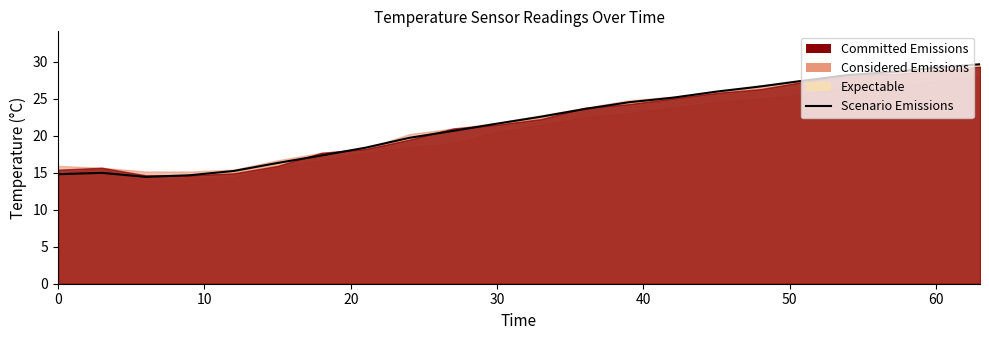

What is the difference between the maximum and minimum values?

15.2